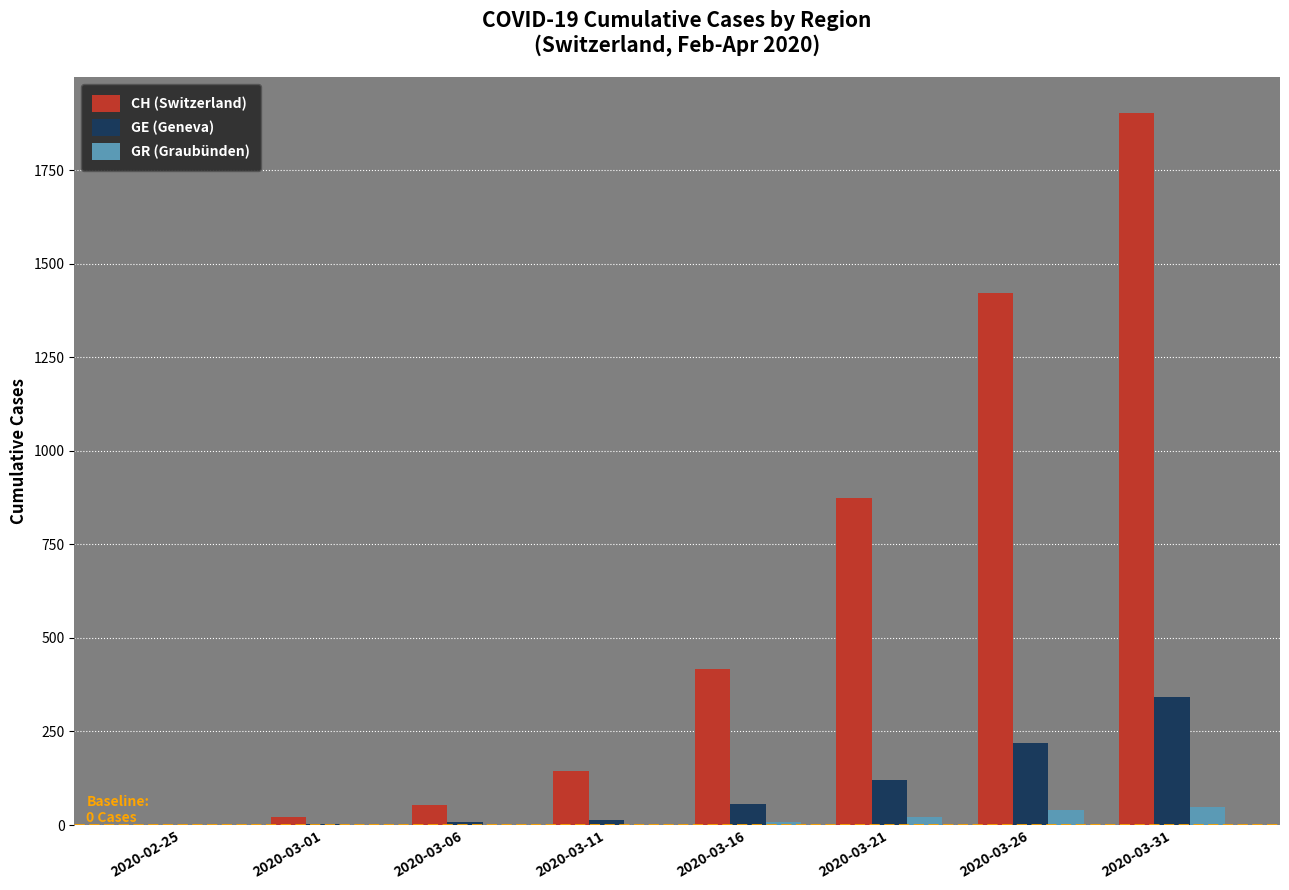

Which series has the widest spread of values?

CH (Switzerland)